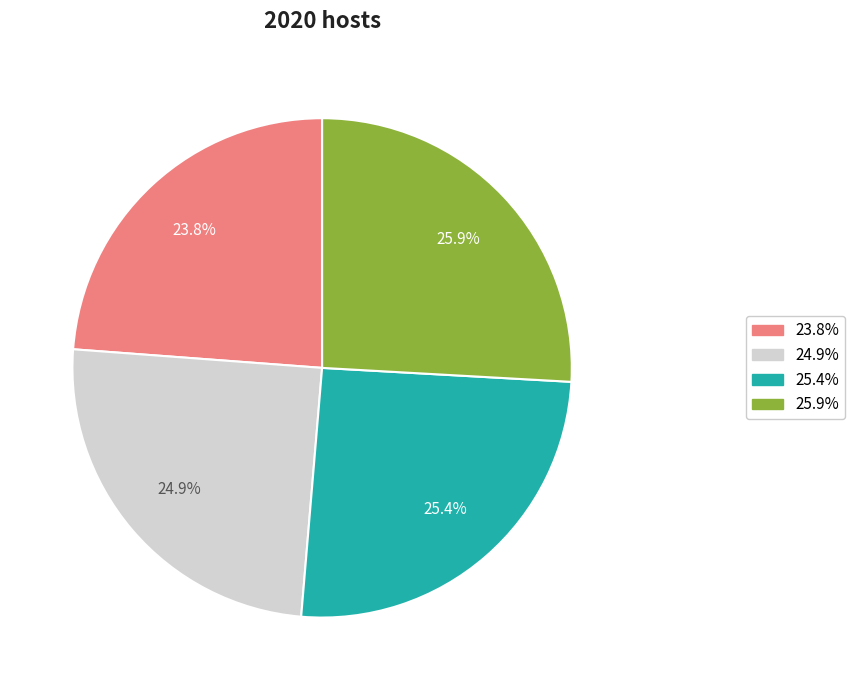

Is there any slice that represents more than half of the pie?

No